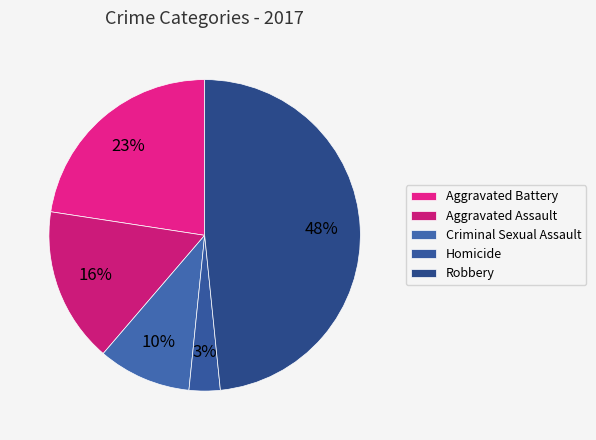

What portion of the pie excludes Criminal Sexual Assault?

90.3%